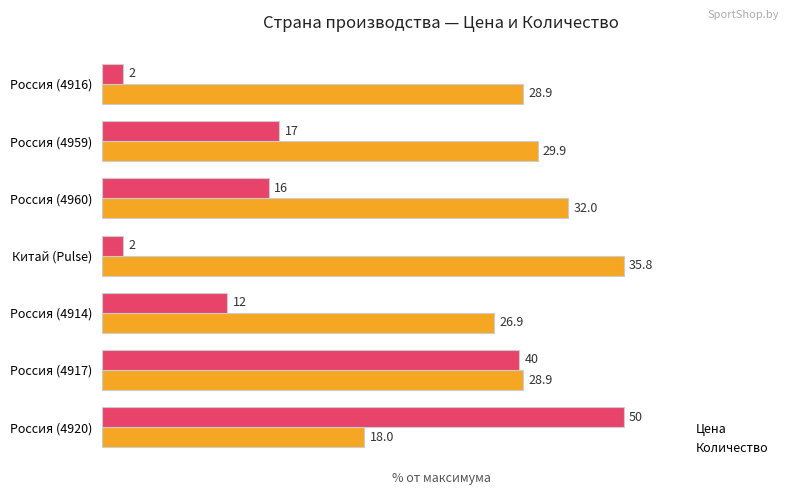

Is the value of Количество at Россия (4959) greater than the value of Цена at Россия (4960)?

No